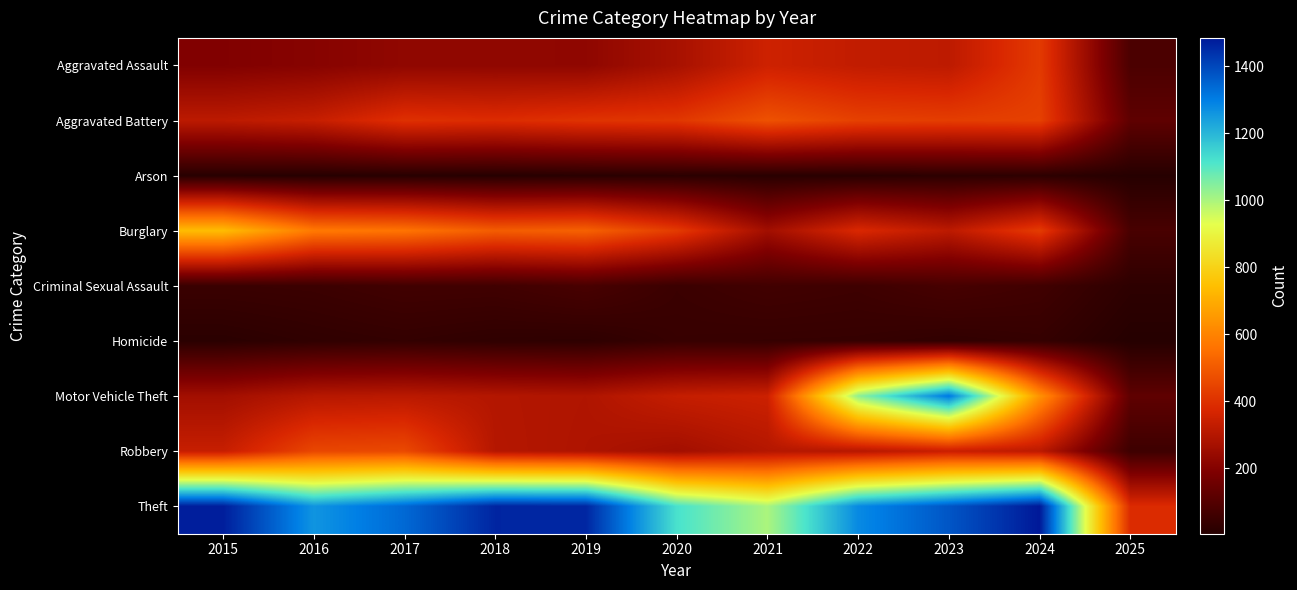

Between 2016 and 2019, which is larger?

2019